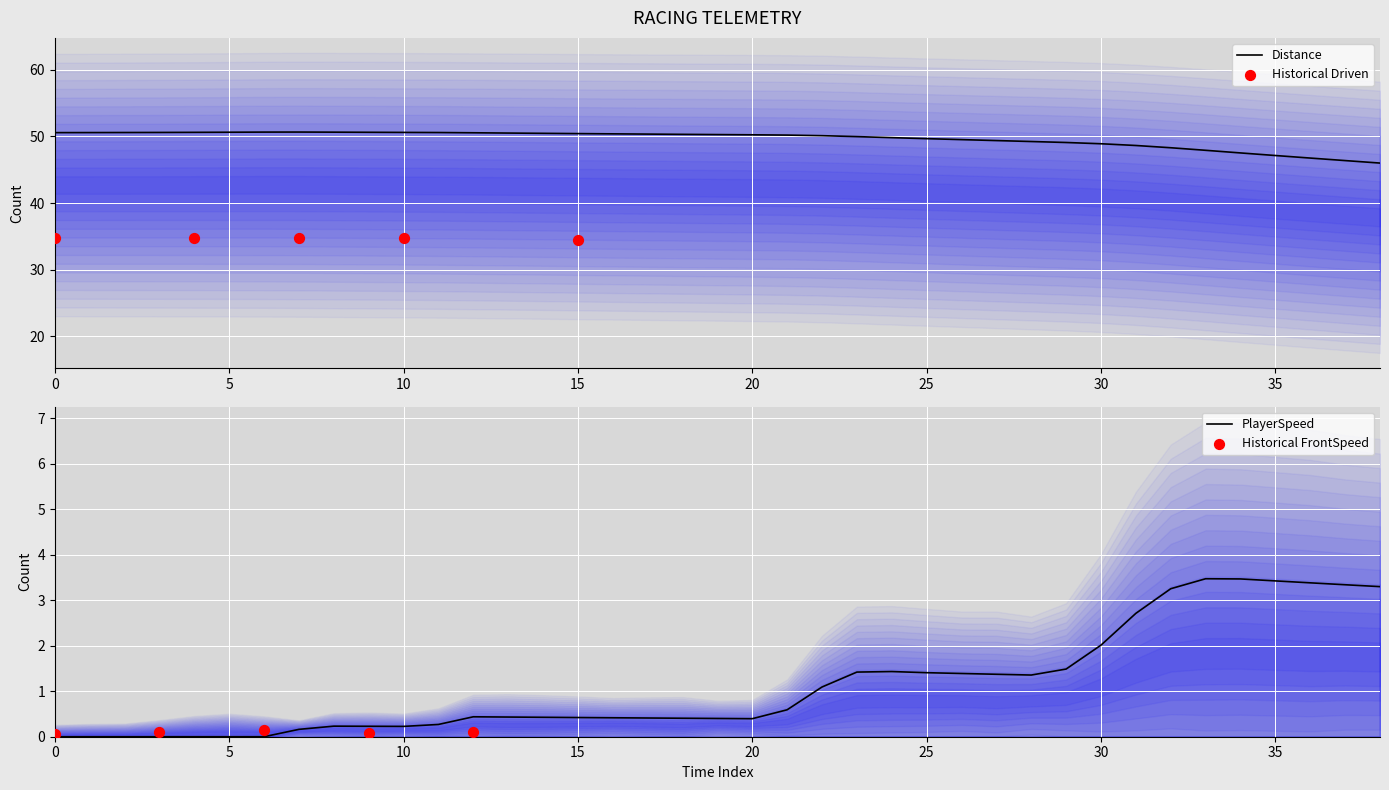

What is the total value across all series at 17?

50.8